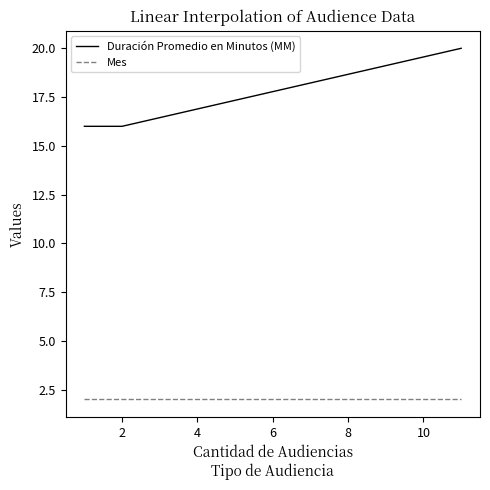

Does the chart display data point markers on the line(s)?

No